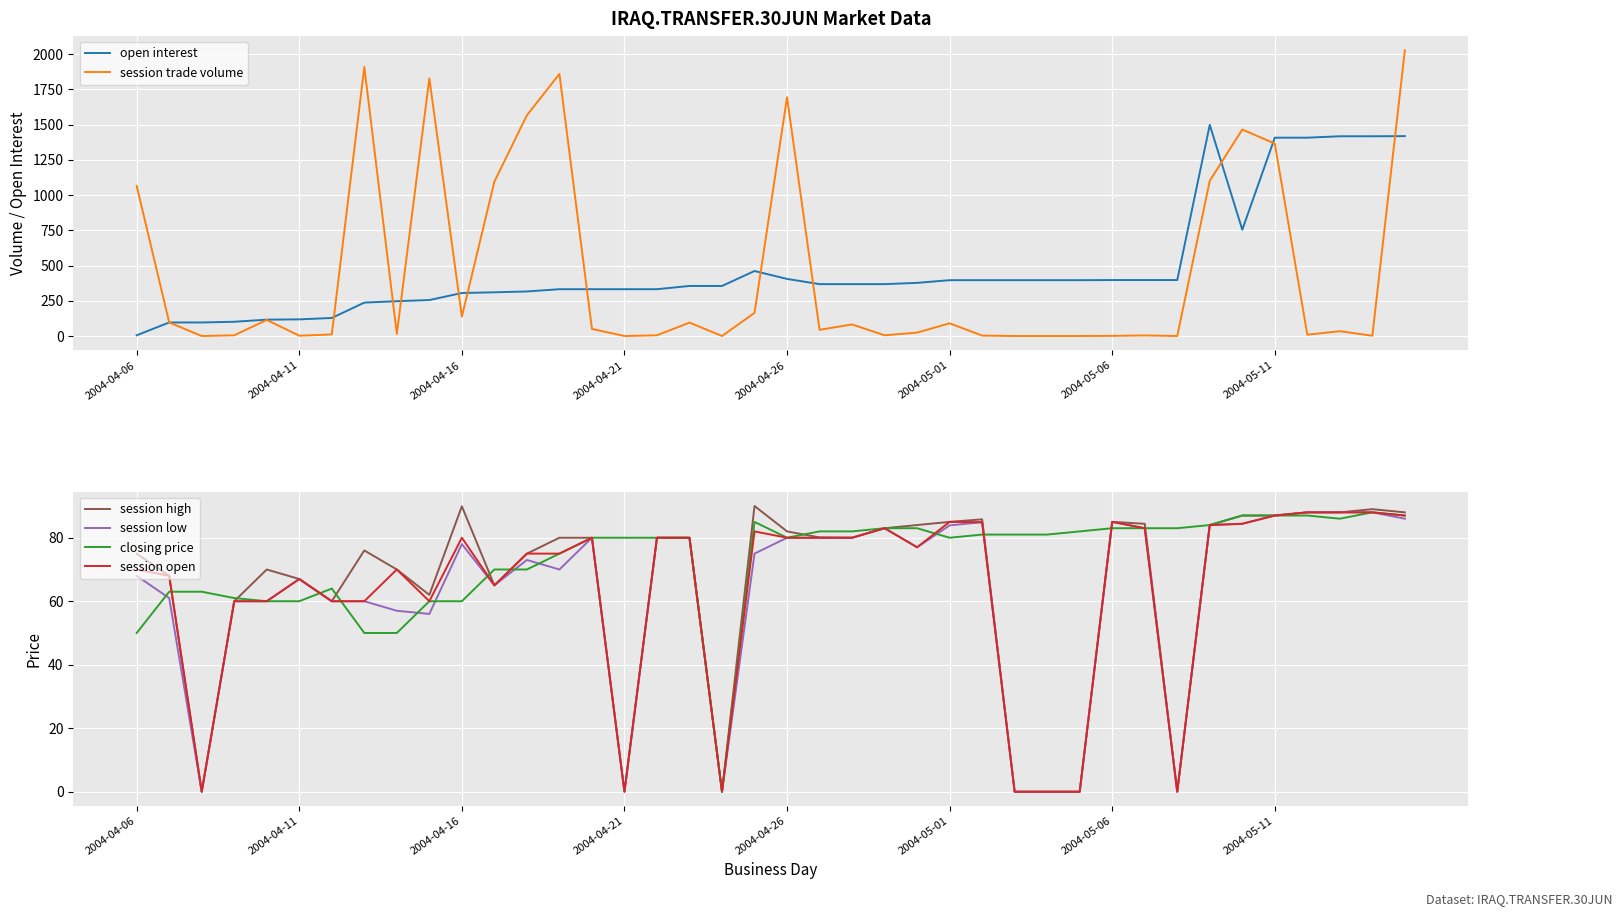

Reading right to left, extract all data points from this chart.

open interest: 1418.0	1417.0	1417.0	1407.0	1407.0	754.0	1498.0	397.0	397.0	397.0	396.0	396.0	396.0	396.0	396.0	377.0	368.0	368.0	368.0	405.0	461.0	355.0	355.0	332.0	332.0	332.0	332.0	316.0	310.0	305.0	255.0	247.0	237.0	128.0	118.0	116.0	101.0	96.0	96.0	5.0
session trade volume: 2027.0	2.0	34.0	9.0	1365.0	1465.0	1101.0	0.0	4.0	1.0	0.0	0.0	0.0	3.0	90.0	24.0	5.0	82.0	44.0	1694.0	164.0	0.0	95.0	5.0	0.0	50.0	1859.0	1566.0	1095.0	137.0	1828.0	15.0	1909.0	11.0	2.0	114.0	5.0	0.0	96.0	1065.0
session high: 88.0	89.0	88.0	88.0	87.0	87.0	84.0	0.0	84.4	85.0	0.0	0.0	0.0	85.8	85.0	84.0	83.0	80.0	80.1	82.0	90.0	0.0	80.0	80.0	0.0	80.0	80.0	75.0	65.0	89.9	62.0	70.0	76.0	60.0	67.0	70.0	60.0	0.0	68.0	75.0
session low: 86.0	88.0	88.0	88.0	87.0	84.4	84.0	0.0	83.0	85.0	0.0	0.0	0.0	84.9	83.9	77.0	83.0	80.0	80.0	80.0	75.0	0.0	80.0	80.0	0.0	80.0	70.0	73.0	65.0	78.0	56.0	57.0	60.0	60.0	67.0	60.0	60.0	0.0	61.0	68.0
closing price: 87.0	88.0	86.0	87.0	87.0	87.0	84.0	83.0	83.0	83.0	82.0	81.0	81.0	81.0	80.0	83.0	83.0	82.0	82.0	80.0	85.0	0.0	80.0	80.0	80.0	80.0	75.0	70.0	70.0	60.0	60.0	50.0	50.0	64.0	60.0	60.0	61.0	63.0	63.0	50.0
session open: 87.0	88.0	88.0	88.0	87.0	84.4	84.0	0.0	83.0	85.0	0.0	0.0	0.0	84.9	85.0	77.0	83.0	80.0	80.0	80.0	82.0	0.0	80.0	80.0	0.0	80.0	75.0	75.0	65.0	80.0	60.0	70.0	60.0	60.0	67.0	60.0	60.0	0.0	68.0	70.0